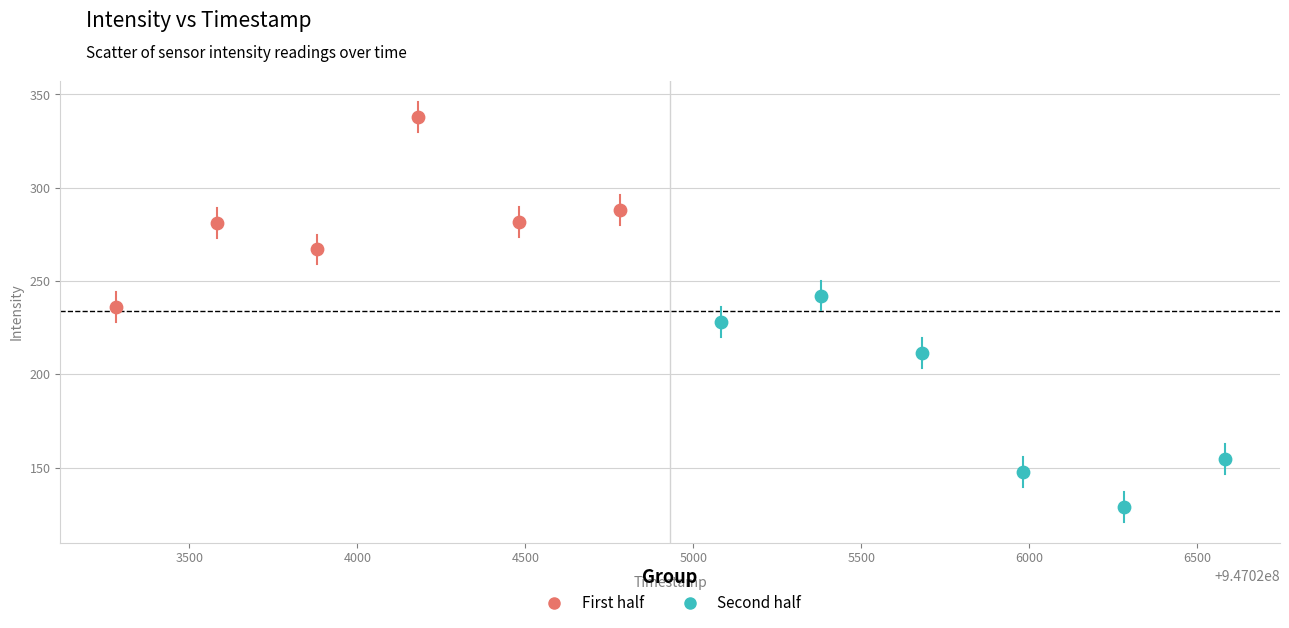

What are all the series names shown in the legend?

First half, Second half